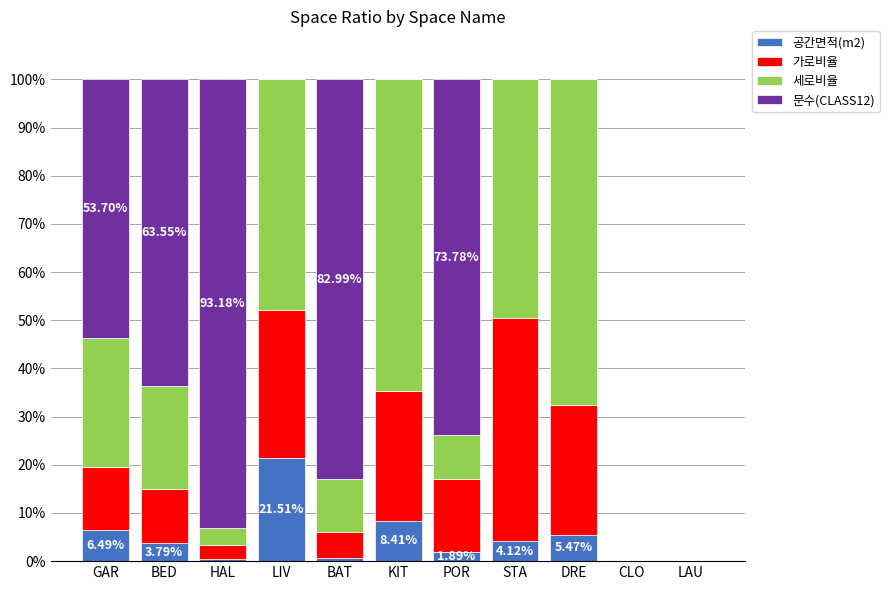

At which label does 공간면적(m2) reach its peak?

LIV